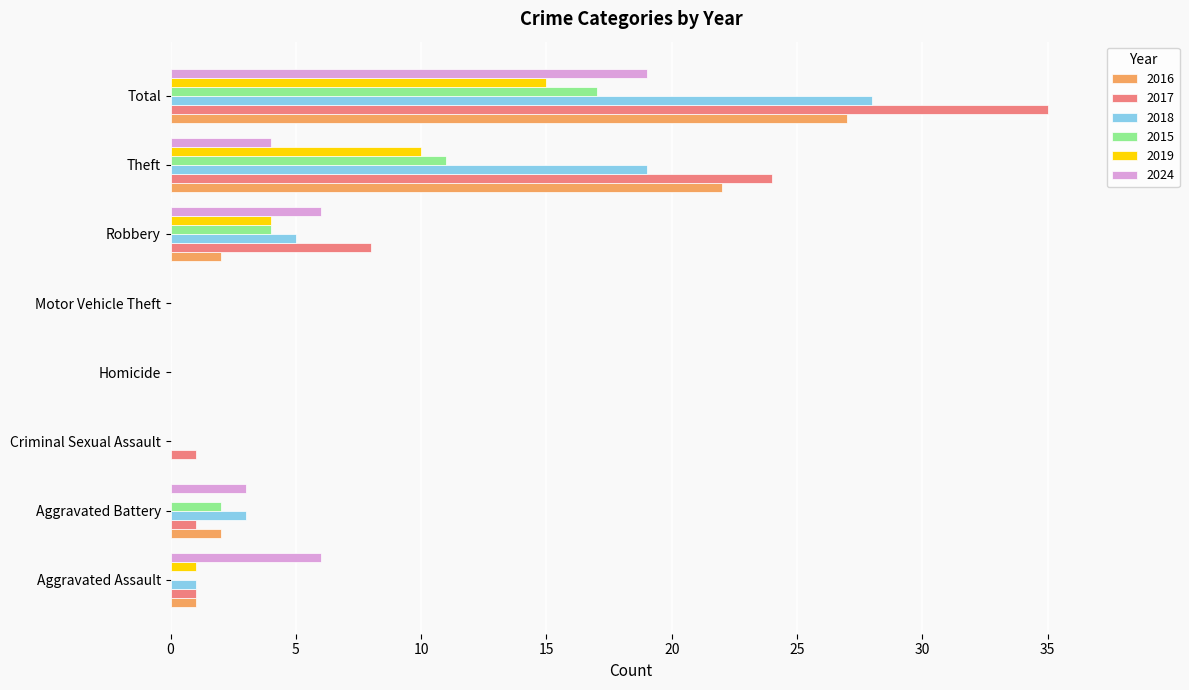

What is the approximate value of 2024 at Robbery, to the nearest 5?

5